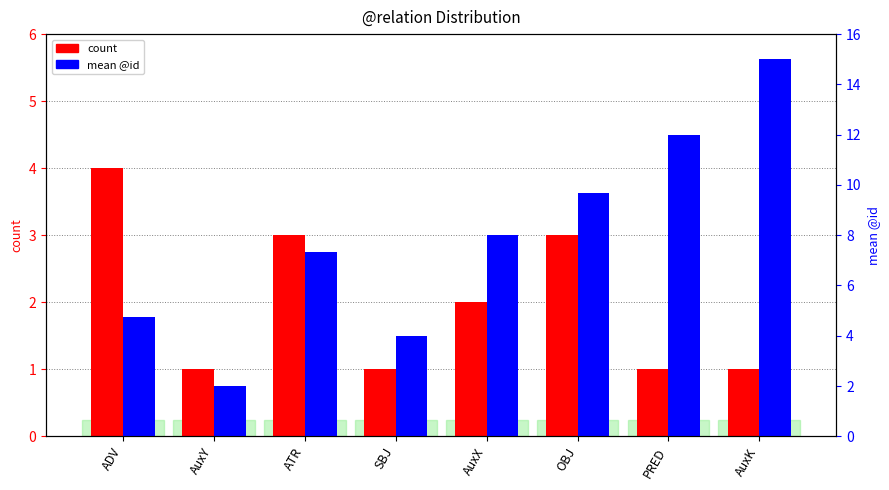

What are all the series names shown in the legend?

count, mean @id